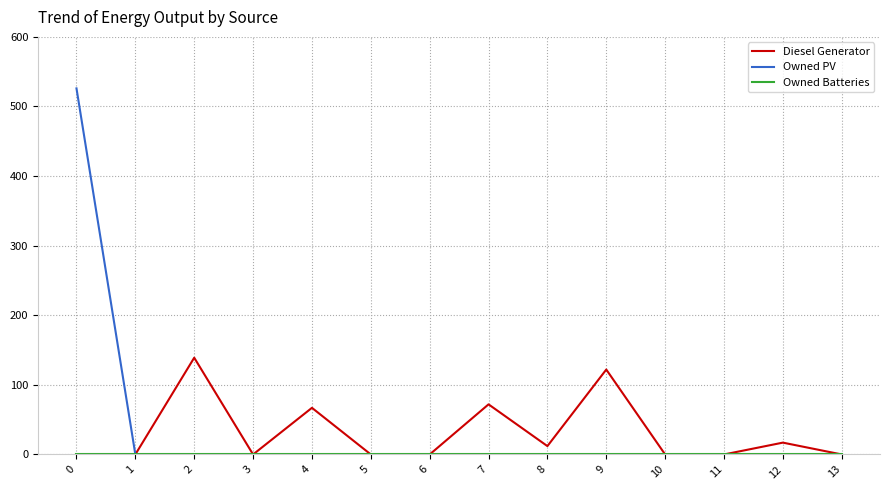

Does the chart have visible grid lines?

Yes